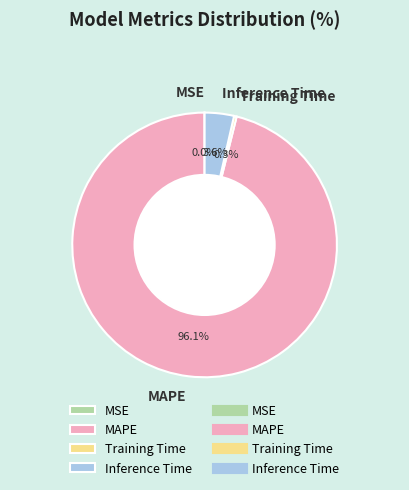

What is the largest slice in the pie chart?

MAPE